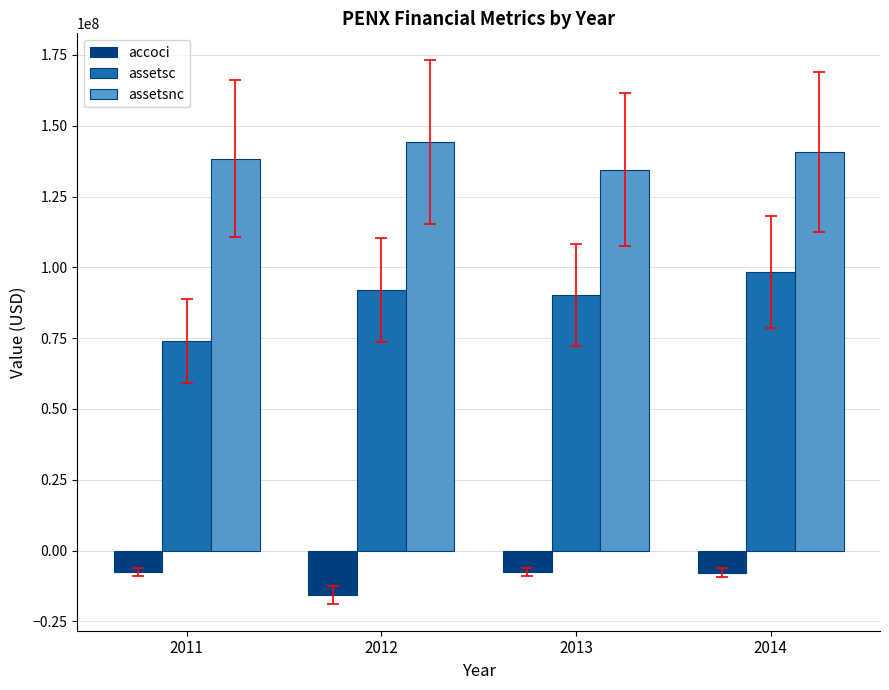

At how many categories does at least one series exceed 17367814?

4